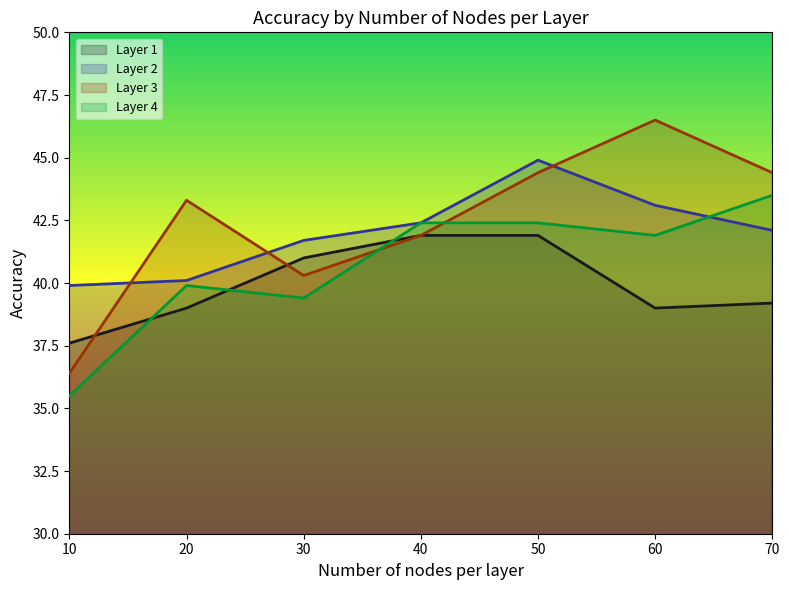

What is the minimum value for Layer 1?

37.6